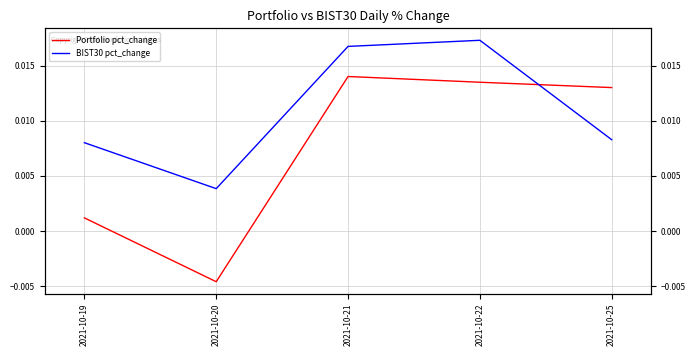

The Portfolio pct_change series shows 0.0 at 2021-10-22. True or false?

True